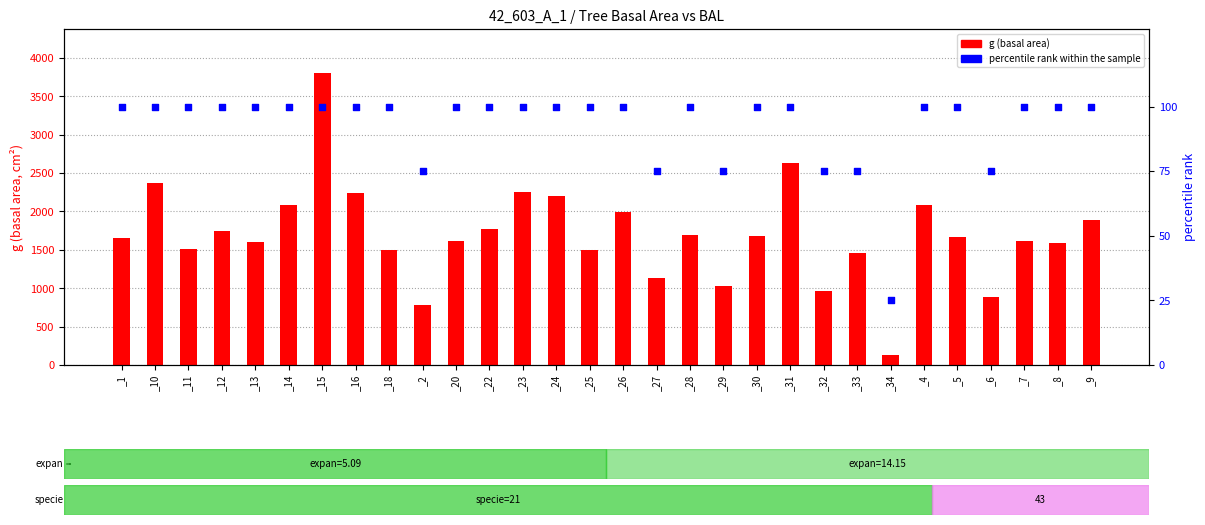

Which series reaches the maximum Y coordinate?

g (basal area)